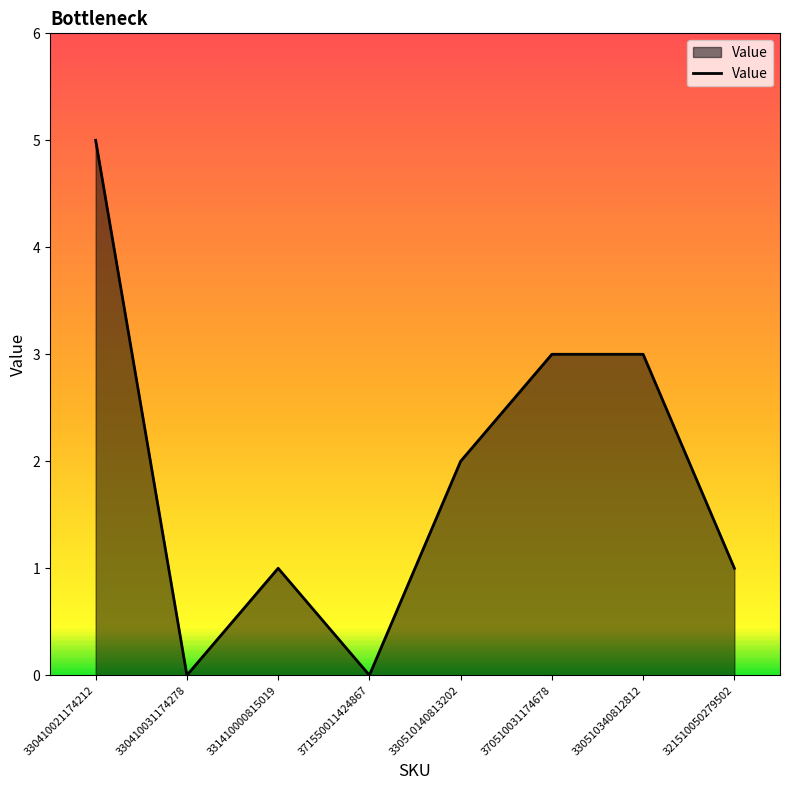

How many interior local valleys (lower than both neighbors) does the data have?

2